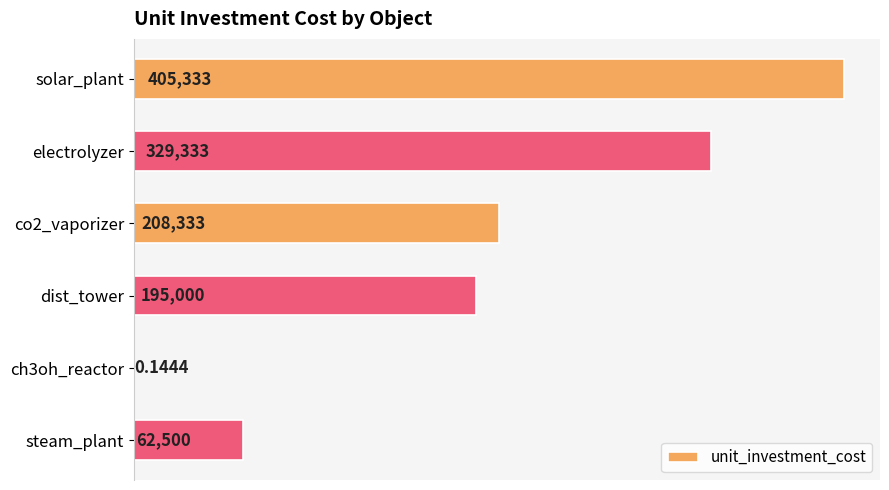

Approximately how many times larger is the value at dist_tower compared to steam_plant?

3.1